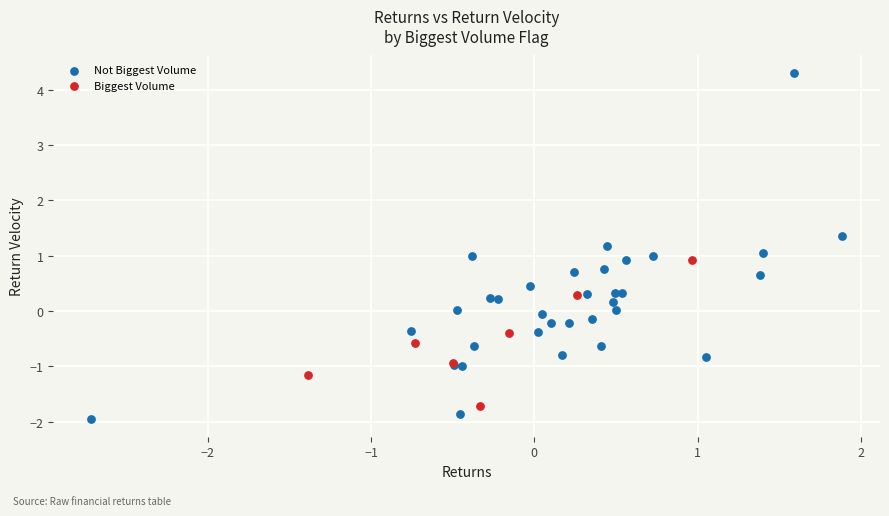

What are all the series names shown in the legend?

Not Biggest Volume, Biggest Volume